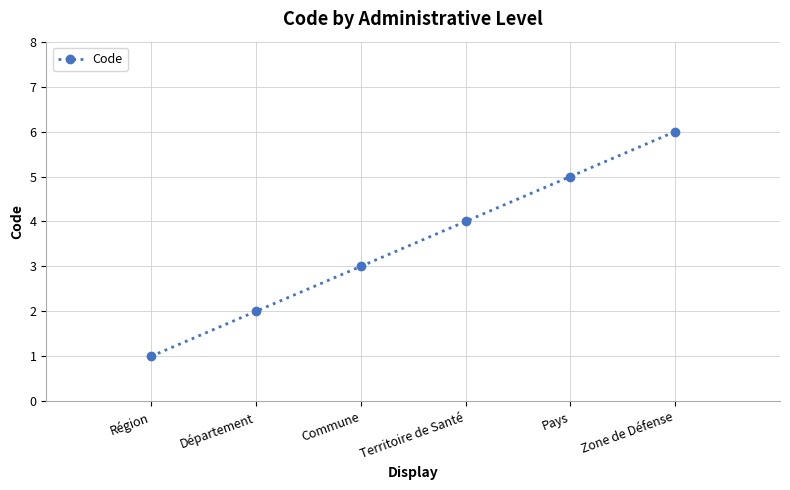

True or false: the data shows 5 at Commune.

False